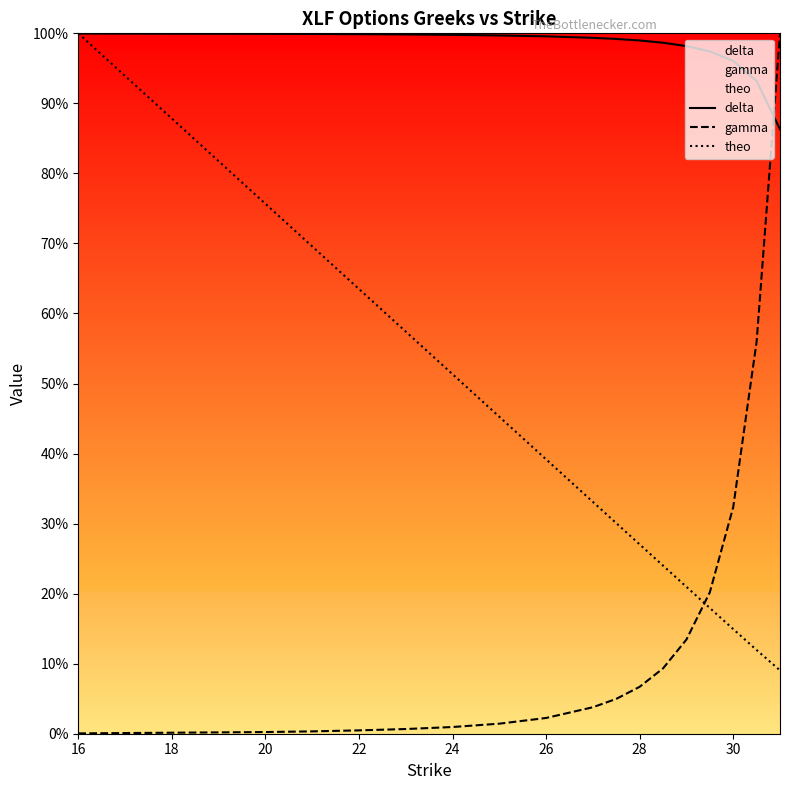

At which label does delta reach its peak?

16